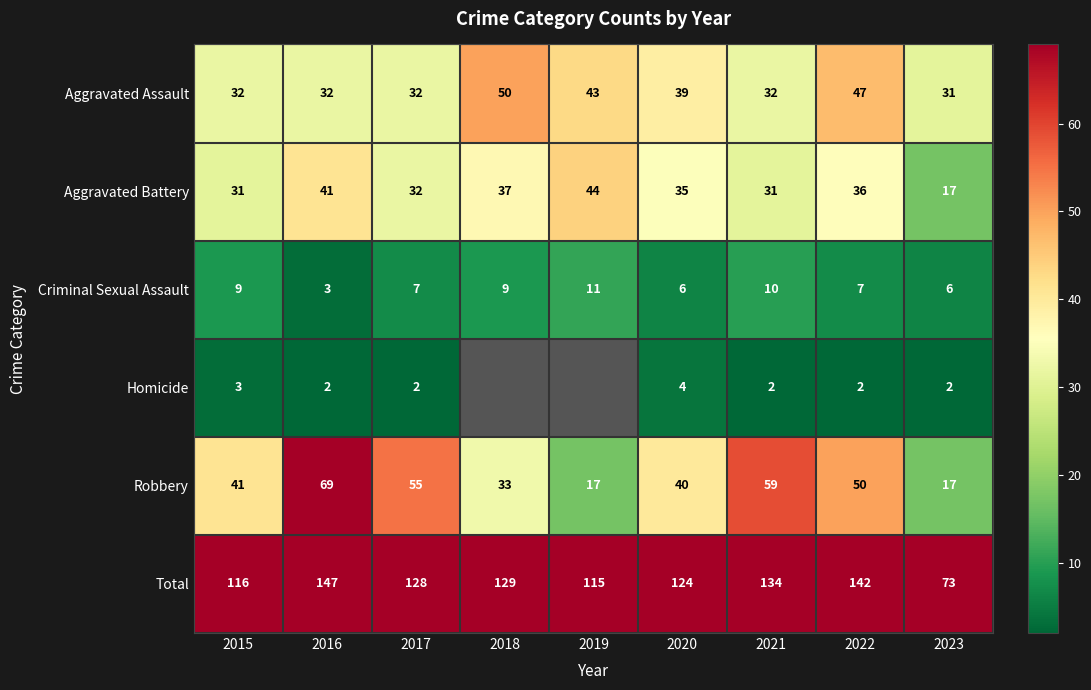

What is the average value of the Robbery series?

42.3